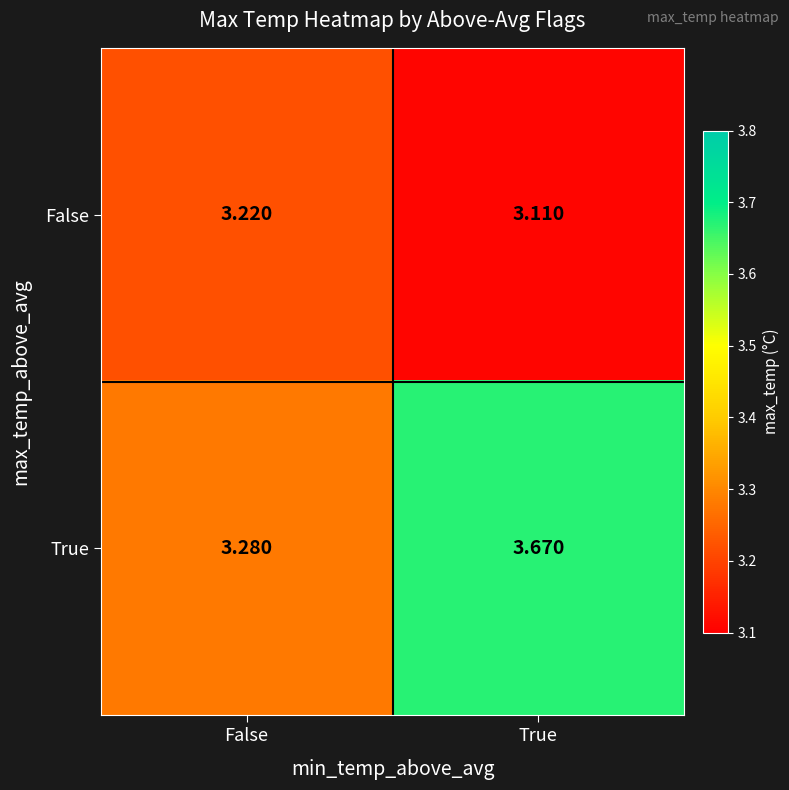

At False, list the series in order from smallest to largest.

False, True